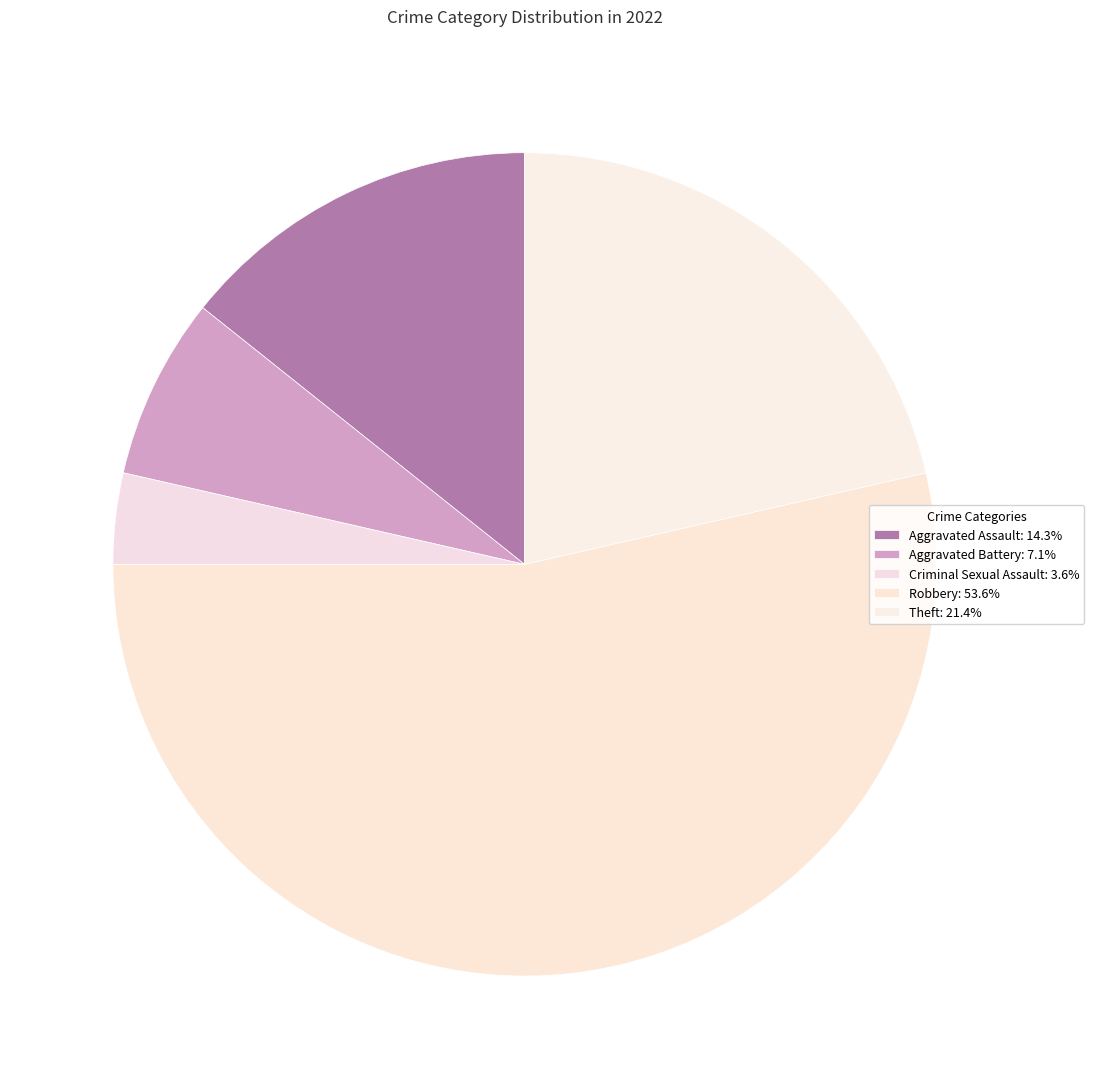

Count the number of slices in the pie.

5